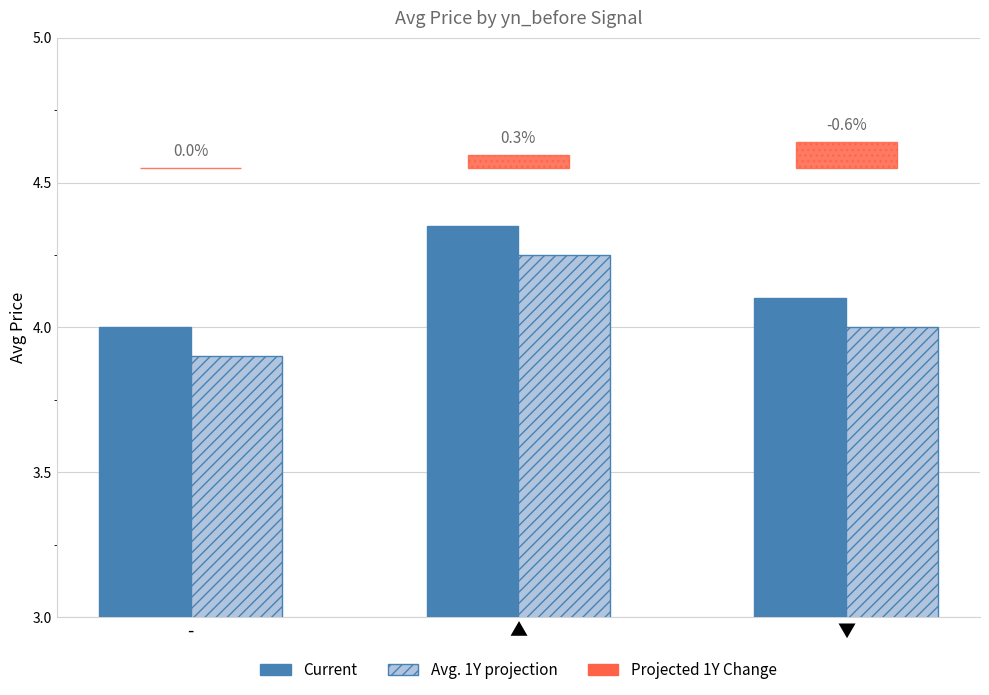

What value does the Avg. 1Y projection series have at -?

3.9